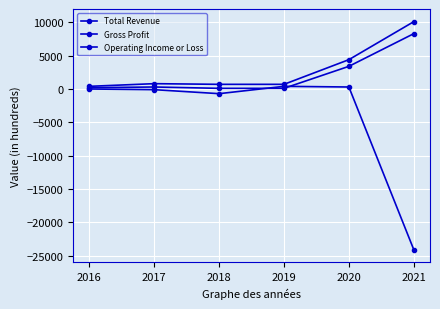

Between 2021 and 2018, which is larger?

2021